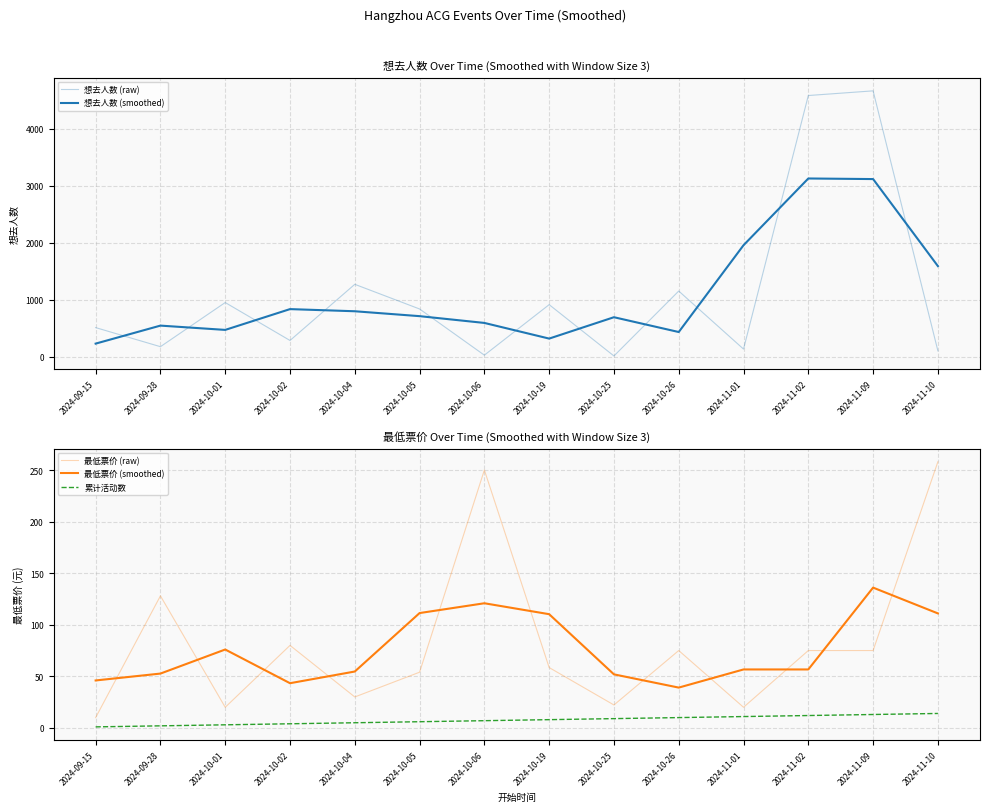

What is the average value of the 想去人数 (raw) series?

1114.4